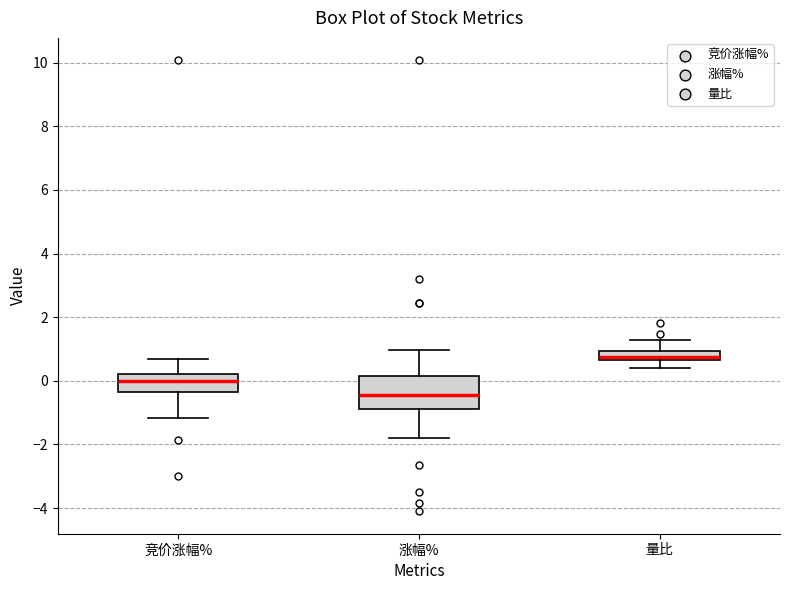

Where does the median line of the box for 竞价涨幅% sit on the y-axis? The values are not printed on the chart, so give them approximately, as read against the axis.

0.0